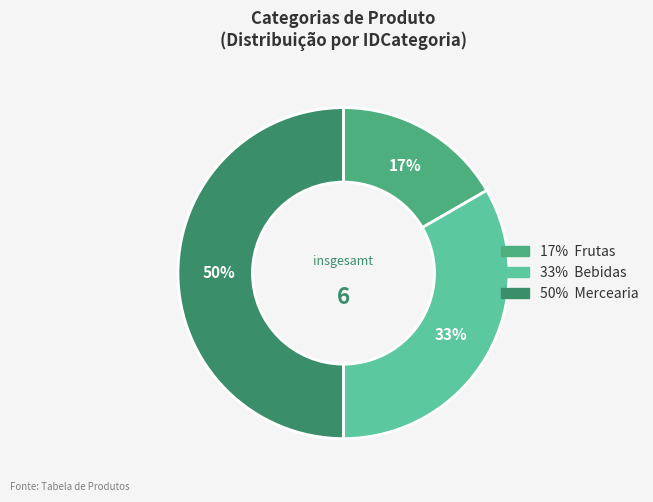

To the nearest percent, what is the average slice percentage?

33%